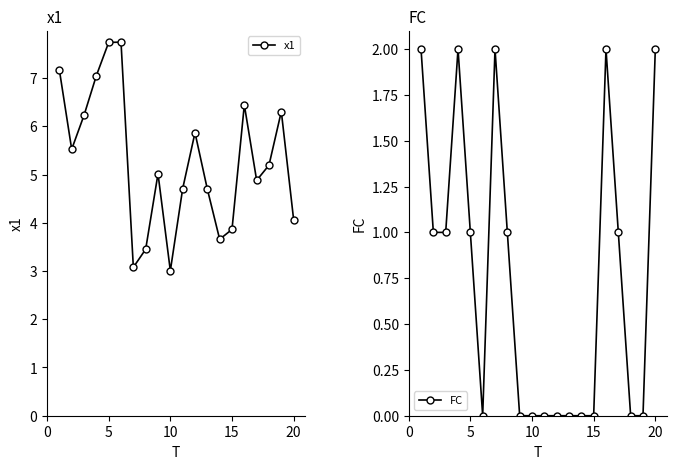

List the series in order of their overall mean, highest first.

x1, FC